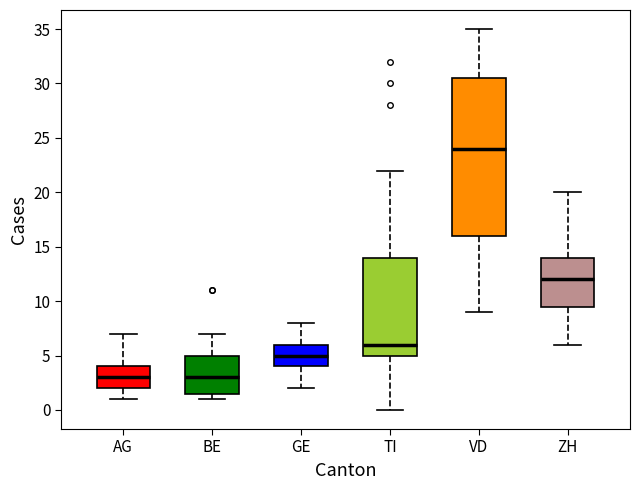

Reading left to right, transcribe this box plot: for each box, give where its median line is, the range the box spans, and where its two whiskers end, as read against the y-axis. The values are not printed on the chart, so give them approximately, as read against the axis.

AG: median 3.0, box 2.0 to 4.0, whiskers 1.0 to 7.0
BE: median 3.0, box 1.5 to 5.0, whiskers 1.0 to 7.0
GE: median 5.0, box 4.0 to 6.0, whiskers 2.0 to 8.0
TI: median 6.0, box 5.0 to 14.0, whiskers 0.0 to 22.0
VD: median 24.0, box 16.0 to 30.5, whiskers 9.0 to 35.0
ZH: median 12.0, box 9.5 to 14.0, whiskers 6.0 to 20.0